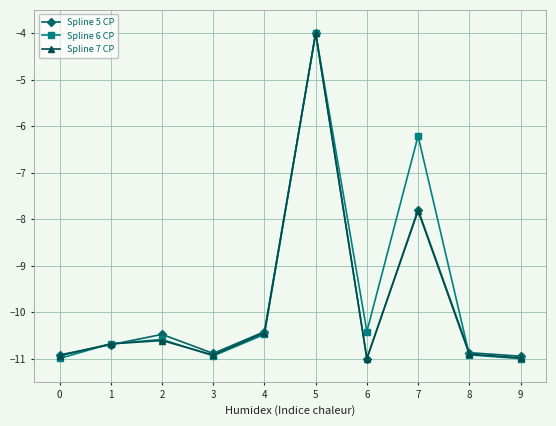

How many lines are shown in the chart?

3